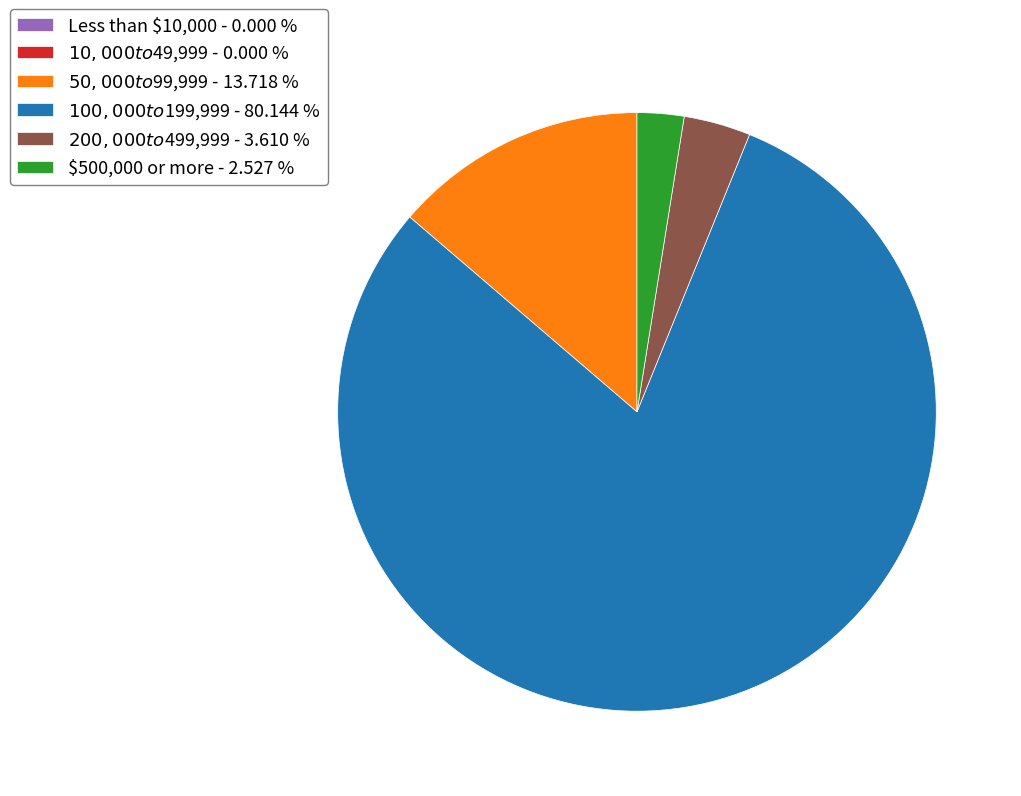

Does any single category account for the majority?

Yes